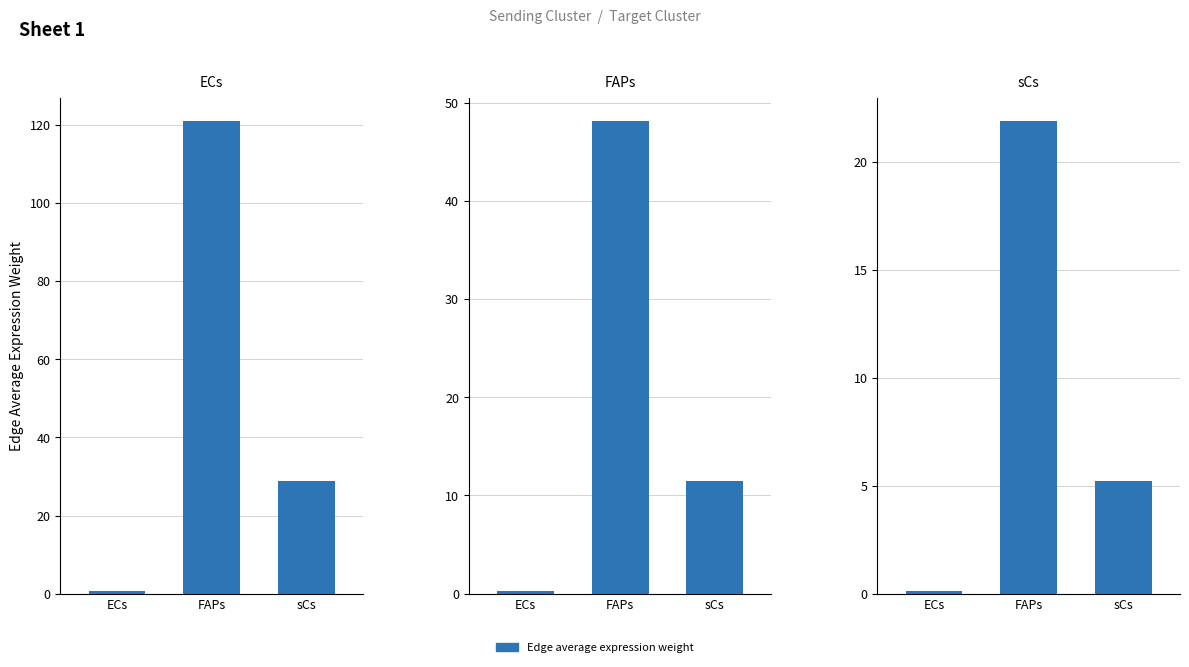

What is the highest value of the FAPs series?

48.1